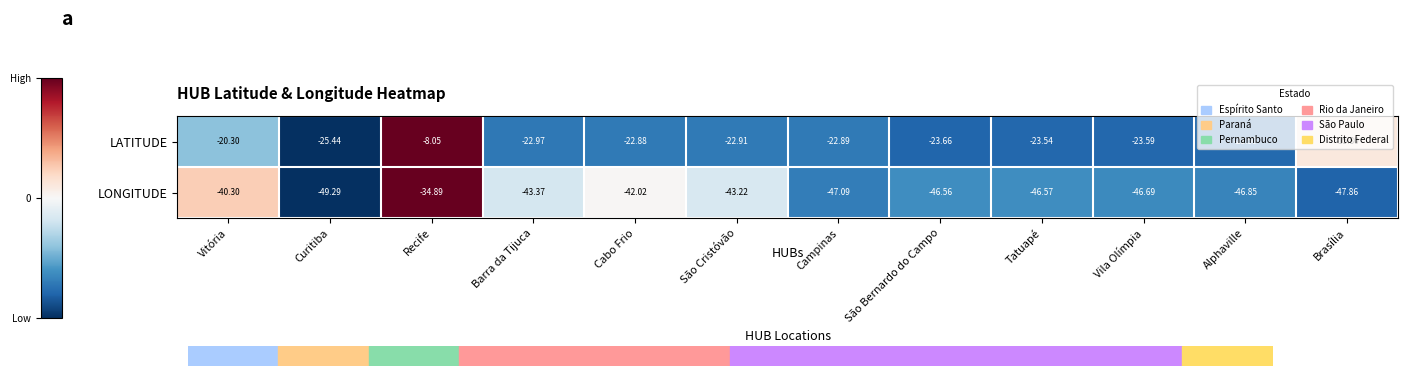

Rank the series at Alphaville from lowest to highest value.

LONGITUDE, LATITUDE